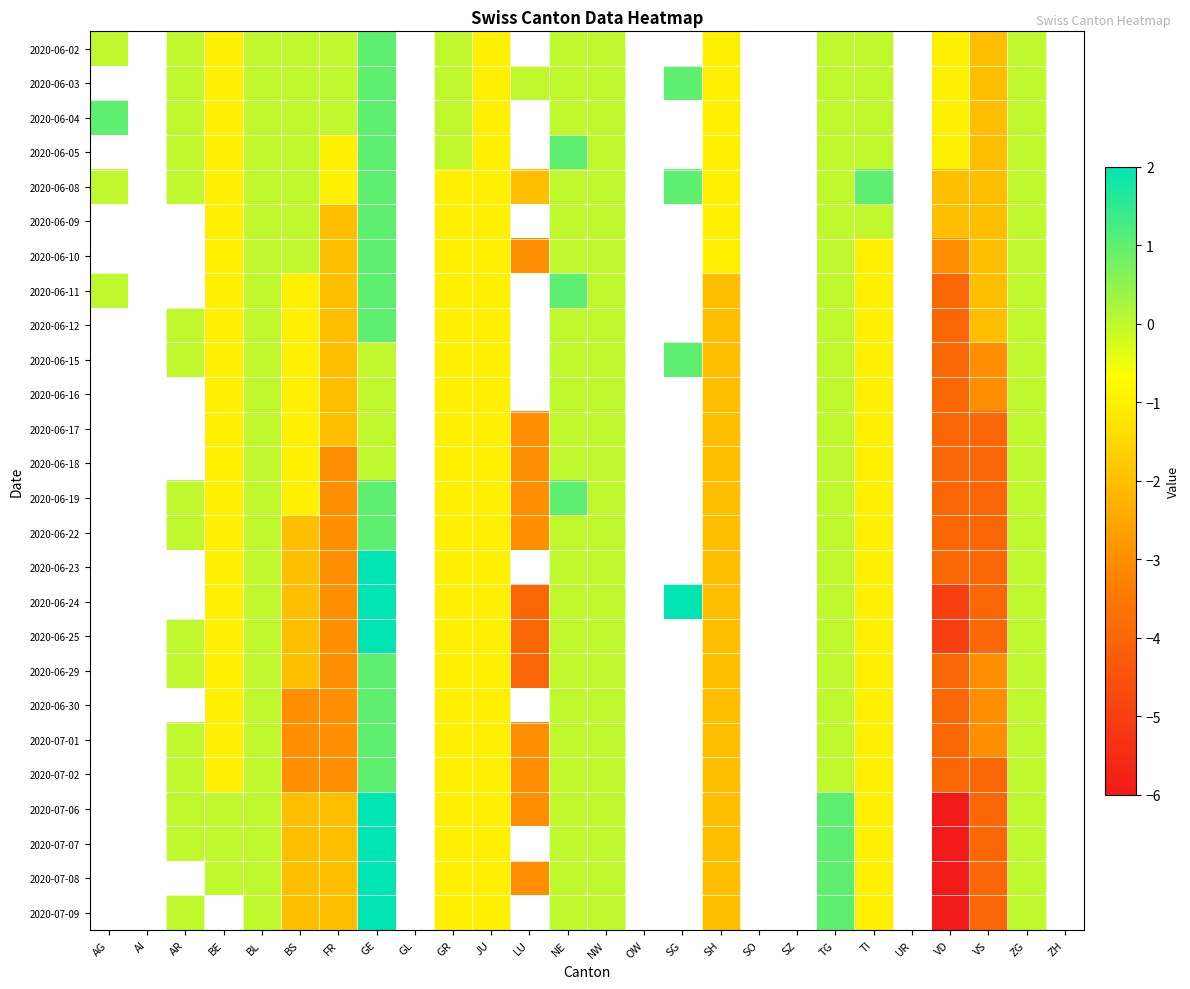

What value does the 2020-06-17 series have at VS?

-4.0